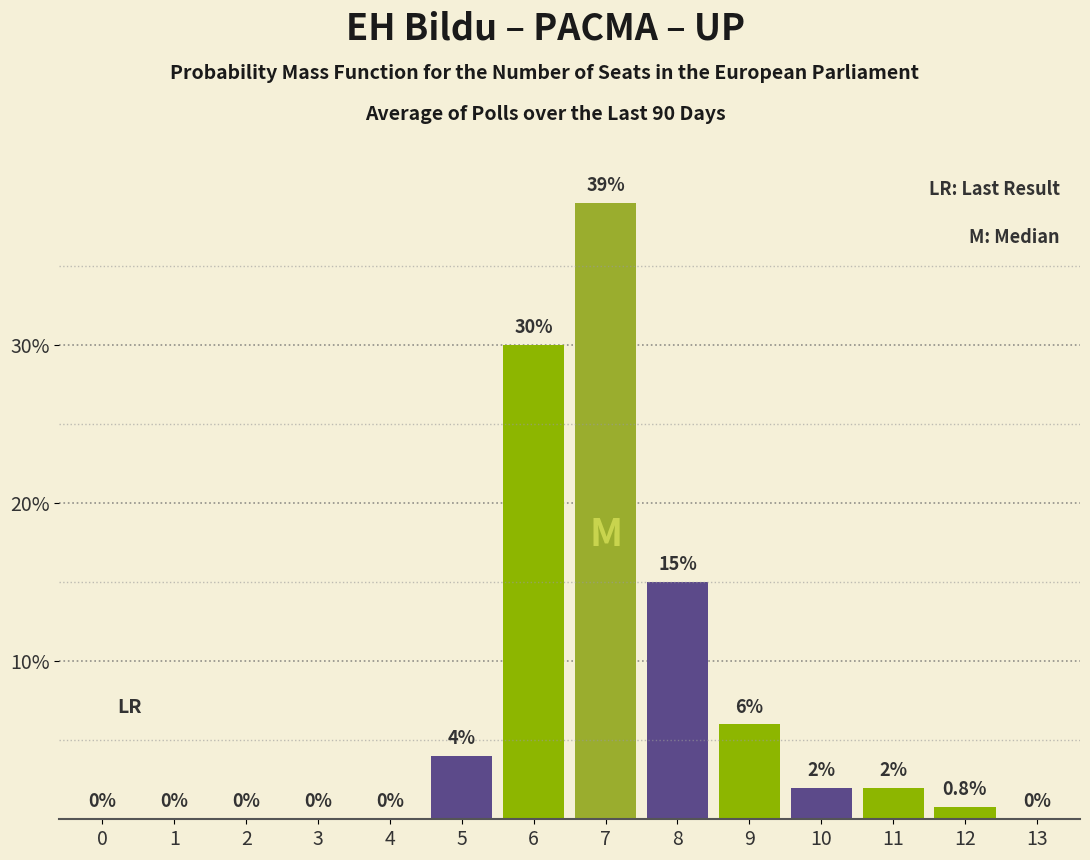

Reading right to left, what are all the values shown in this chart?

13=0.0	12=0.8	11=2.0	10=2.0	9=6.0	8=15.0	7=39.0	6=30.0	5=4.0	4=0.0	3=0.0	2=0.0	1=0.0	0=0.0